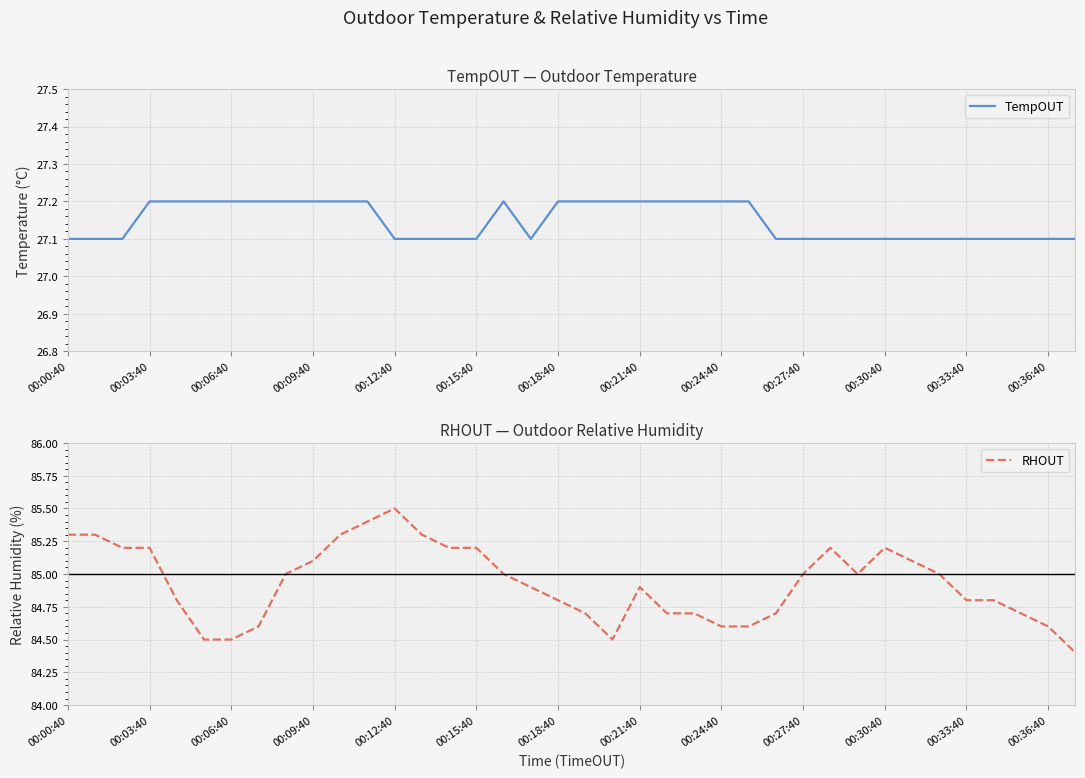

What position from the left is 20?

21